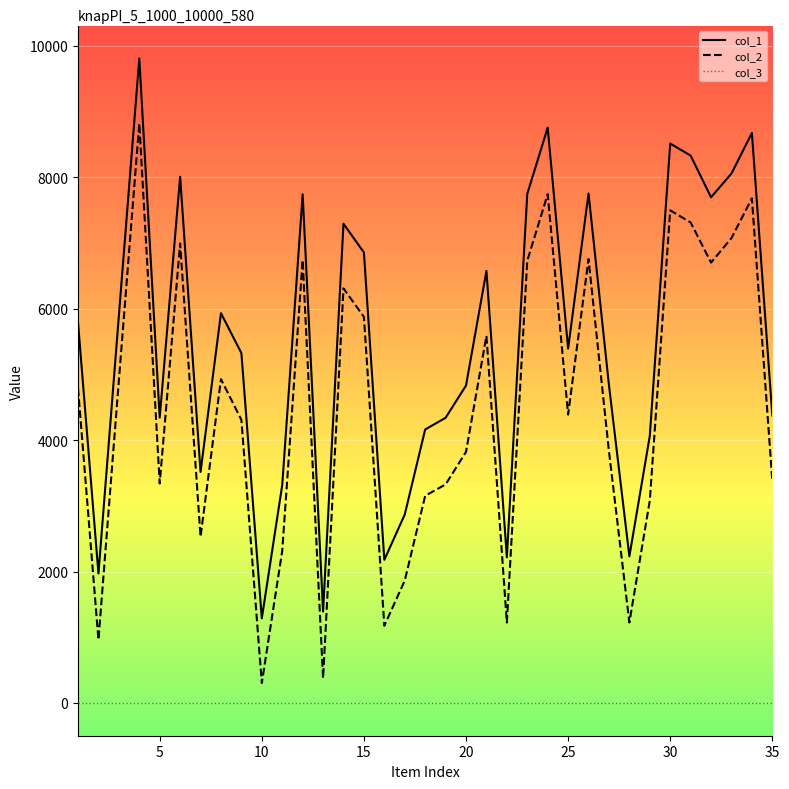

Rank the series by their maximum value, from highest to lowest.

col_1, col_2, col_3